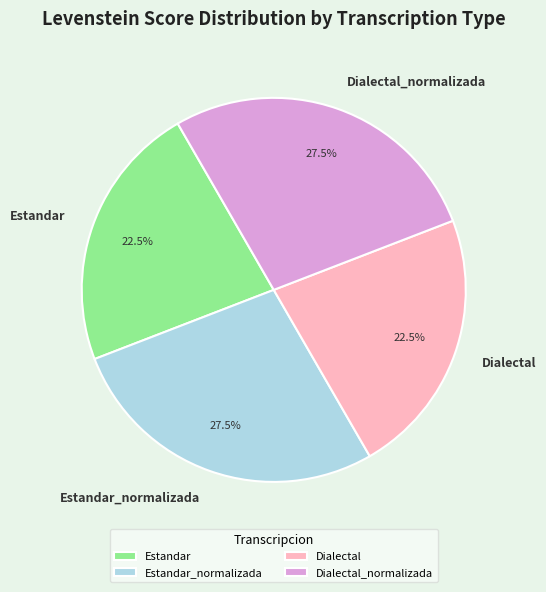

Approximately how many times larger is the value at Dialectal compared to Estandar?

1.0